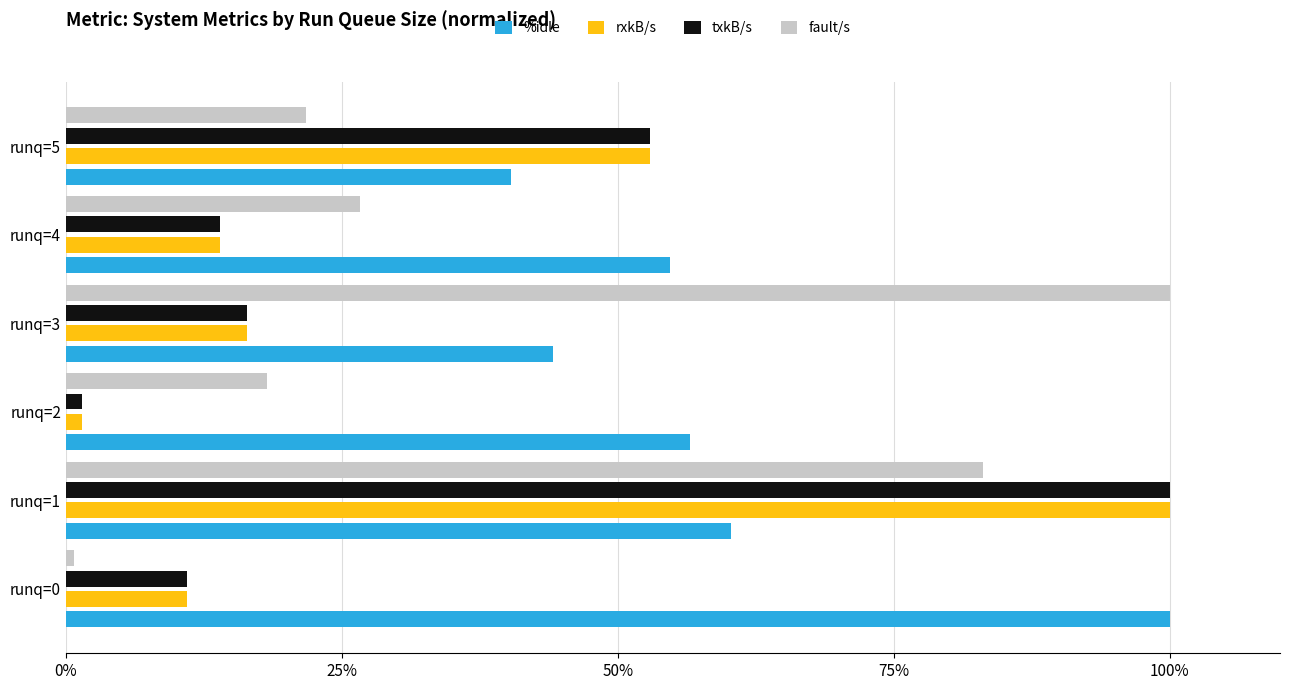

What is the difference between the second highest and second lowest values in the fault/s series?

64.8